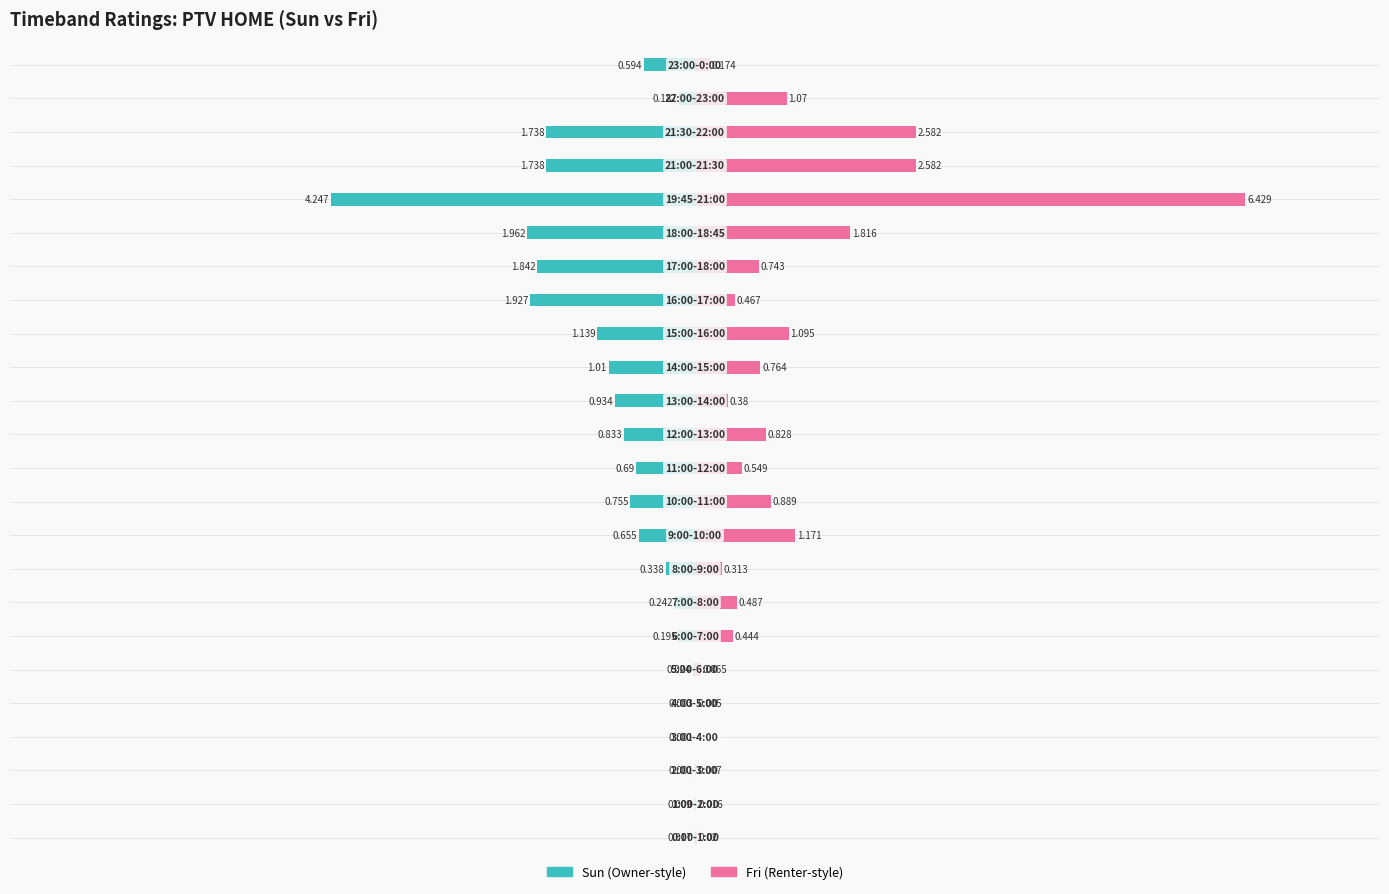

Between 6 and 12, which is larger?

6